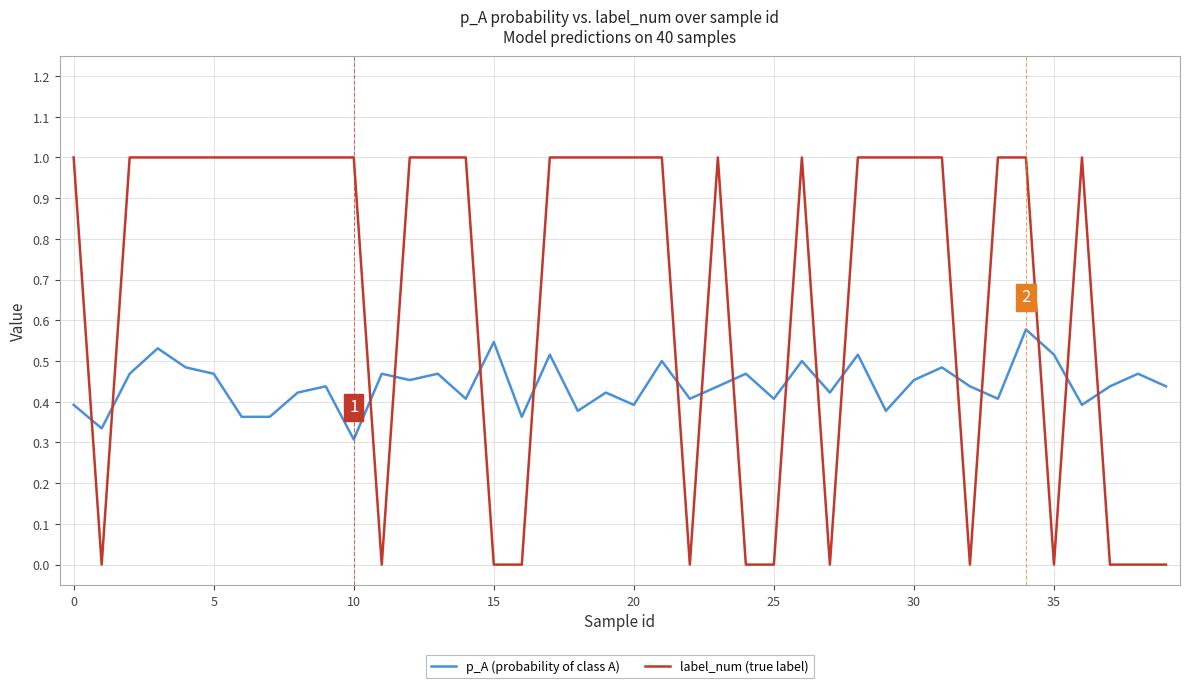

Which series has the widest spread of values?

label_num (true label)